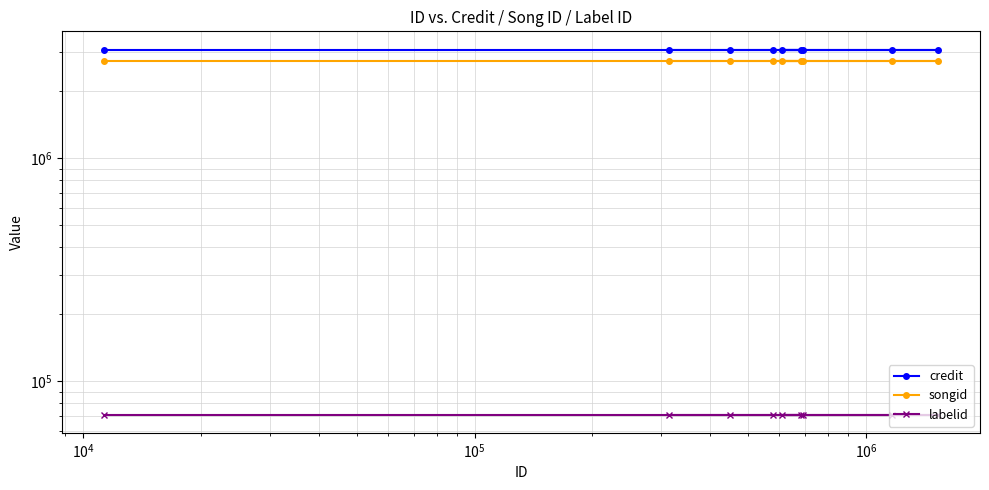

At $\mathdefault{10^{4}}$, list the series in order from largest to smallest.

credit, songid, labelid